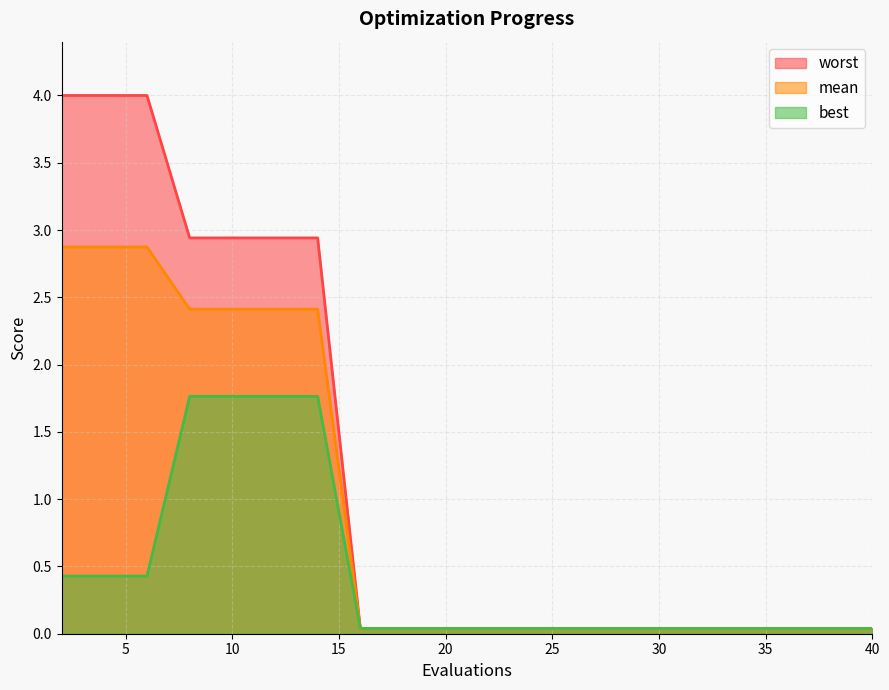

True or false: best has a value of 0.4 at 6.

True